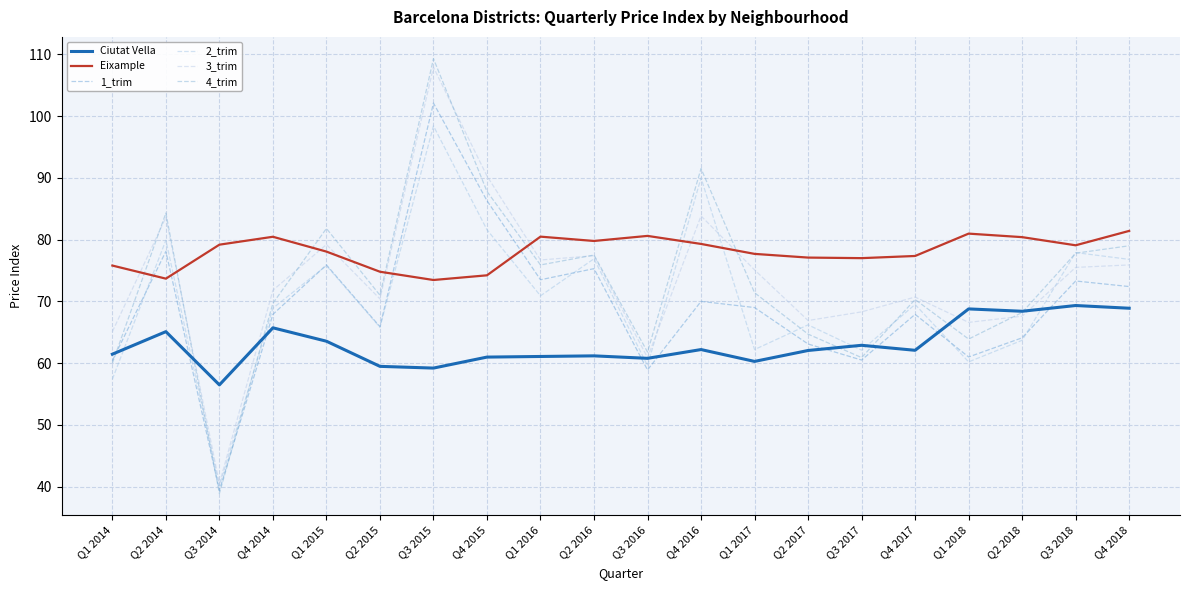

How many lines are shown in the chart?

6